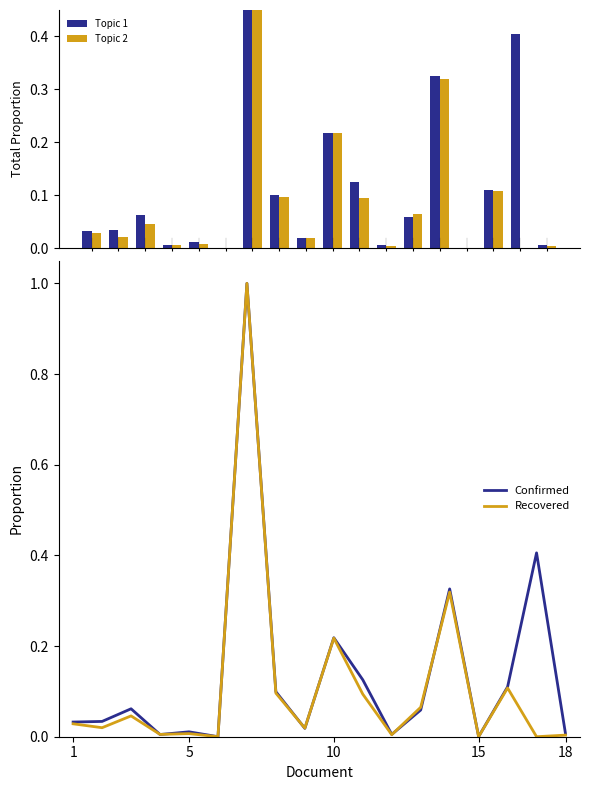

What are all the series names shown in the legend?

Confirmed, Recovered